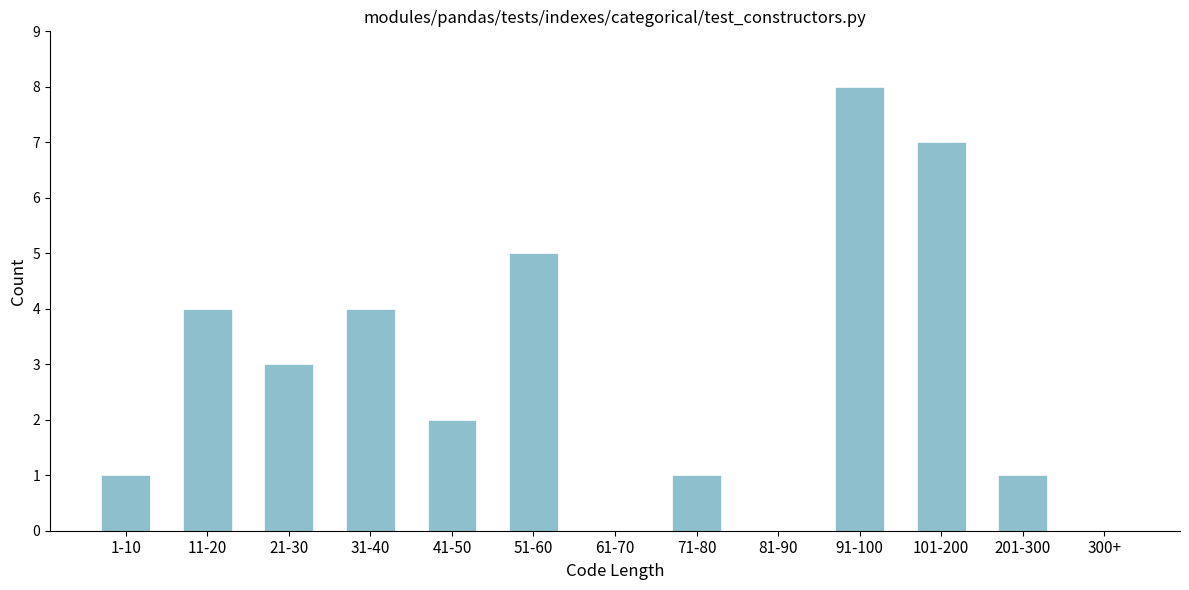

Reading left to right, list all the values displayed in this chart.

1-10=1	11-20=4	21-30=3	31-40=4	41-50=2	51-60=5	61-70=0	71-80=1	81-90=0	91-100=8	101-200=7	201-300=1	300+=0